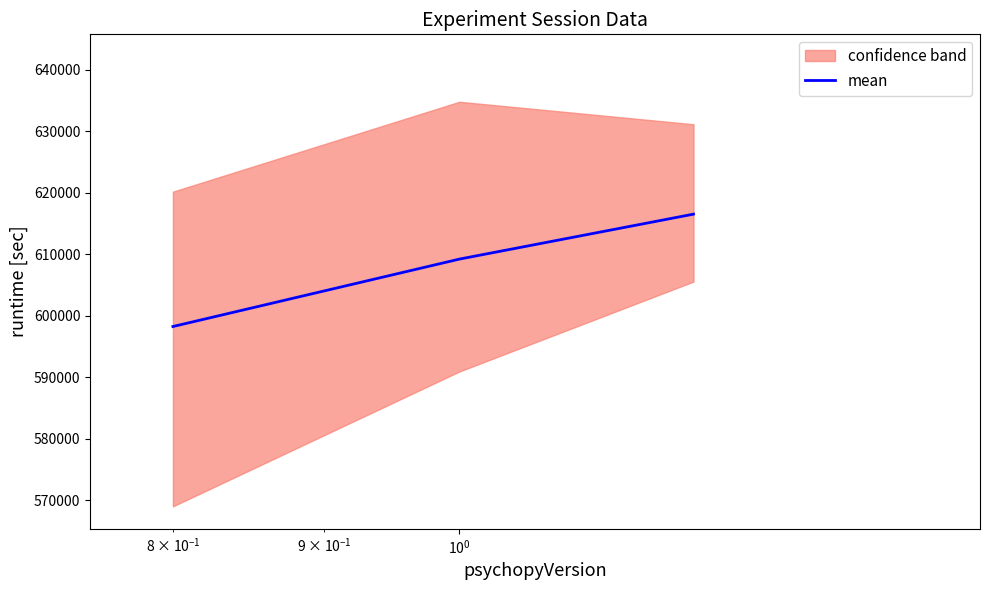

What is the highest value of the mean series?

616525.3